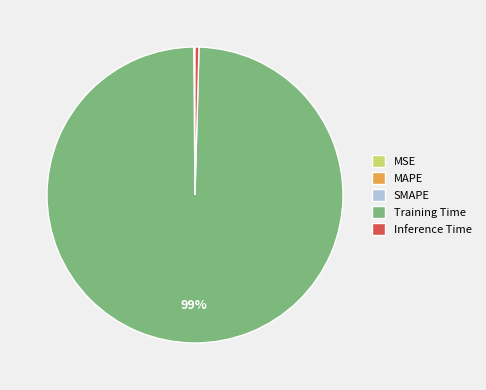

Which category accounts for the majority?

Training Time